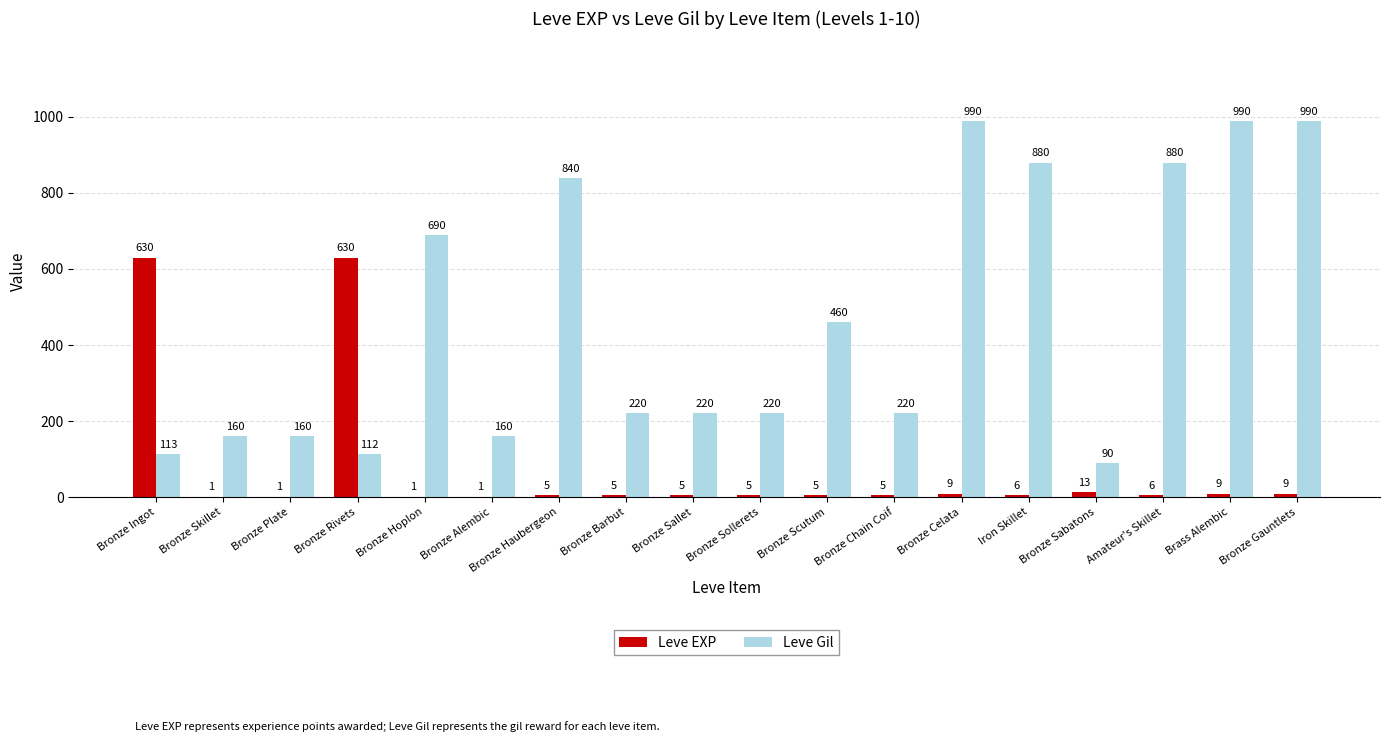

Reading left to right, list all the values displayed in this chart.

Leve EXP: Bronze Ingot=630	Bronze Skillet=1	Bronze Plate=1	Bronze Rivets=630	Bronze Hoplon=1	Bronze Alembic=1	Bronze Haubergeon=5	Bronze Barbut=5	Bronze Sallet=5	Bronze Sollerets=5	Bronze Scutum=5	Bronze Chain Coif=5	Bronze Celata=9	Iron Skillet=6	Bronze Sabatons=13	Amateur's Skillet=6	Brass Alembic=9	Bronze Gauntlets=9
Leve Gil: Bronze Ingot=113	Bronze Skillet=160	Bronze Plate=160	Bronze Rivets=112	Bronze Hoplon=690	Bronze Alembic=160	Bronze Haubergeon=840	Bronze Barbut=220	Bronze Sallet=220	Bronze Sollerets=220	Bronze Scutum=460	Bronze Chain Coif=220	Bronze Celata=990	Iron Skillet=880	Bronze Sabatons=90	Amateur's Skillet=880	Brass Alembic=990	Bronze Gauntlets=990